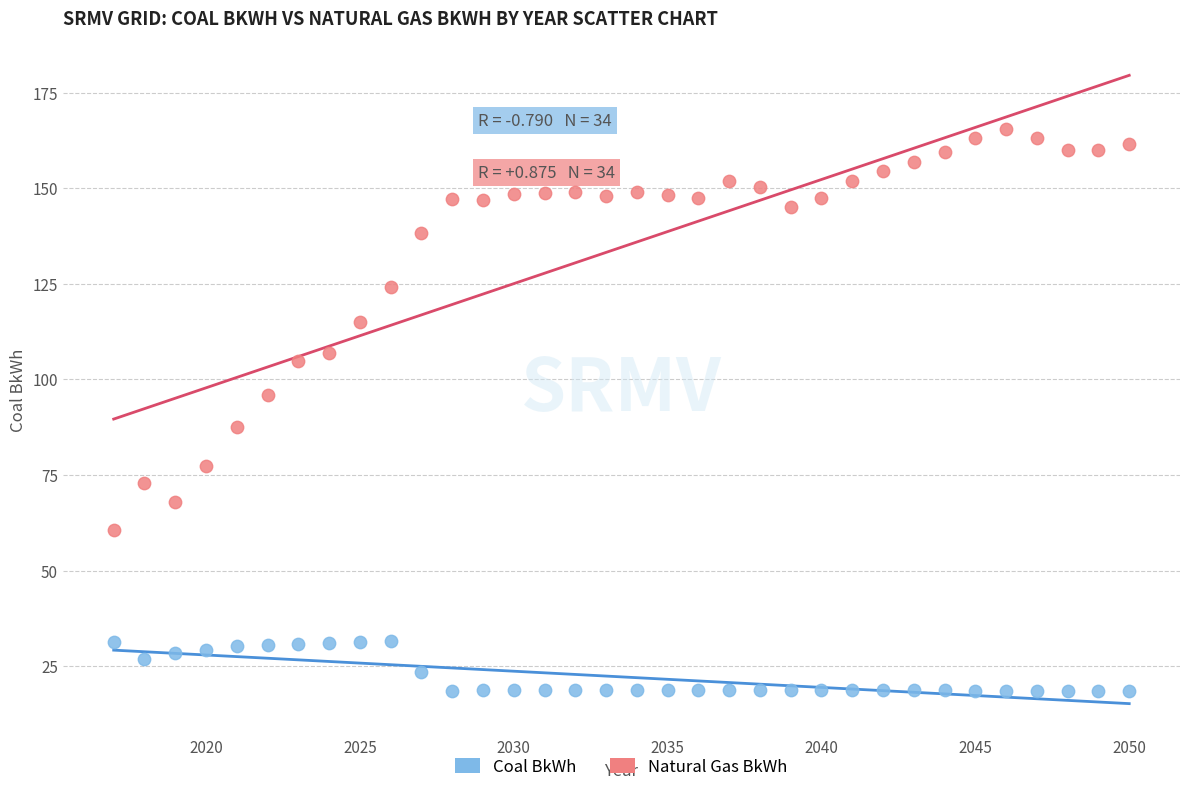

Which series has the widest spread of Y values?

Natural Gas BkWh